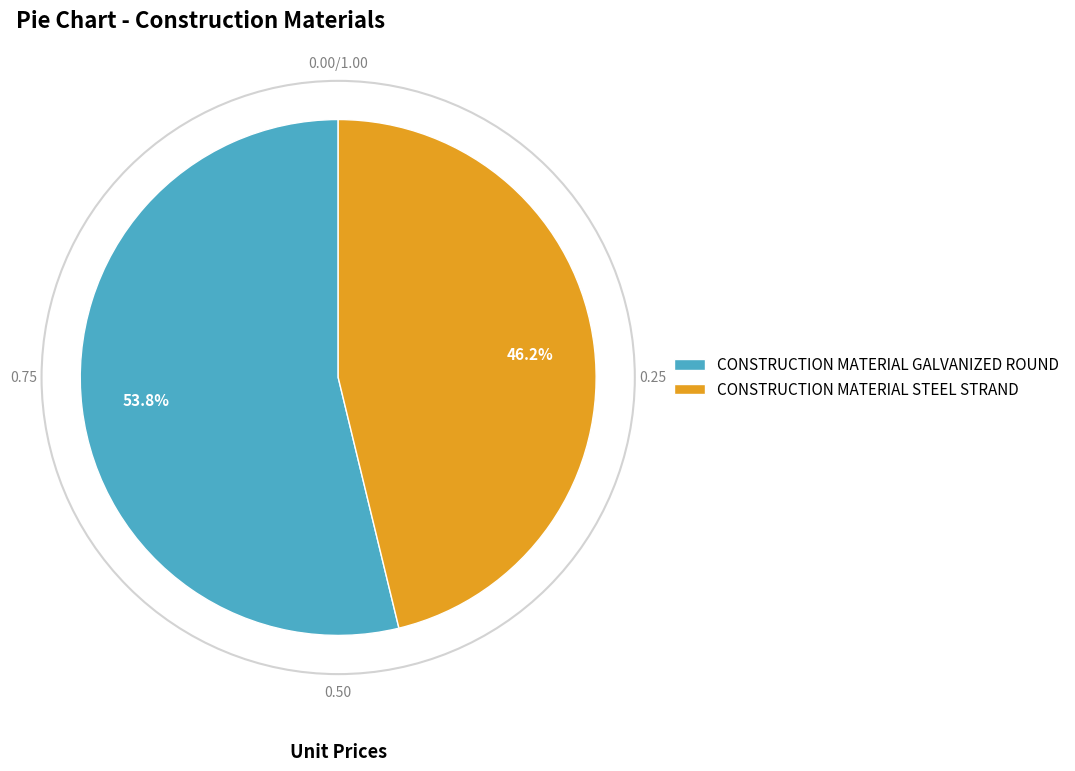

What percentage is the CONSTRUCTION MATERIAL STEEL STRAND slice, to the nearest percent?

46%